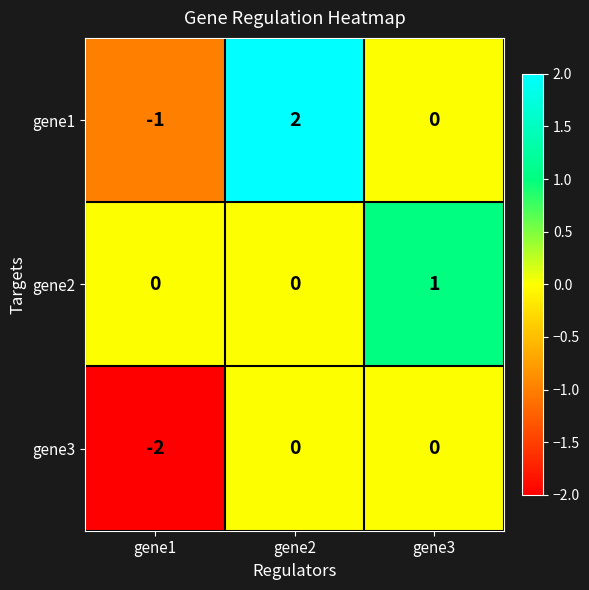

Where does the gene1 series first go above 0?

gene2